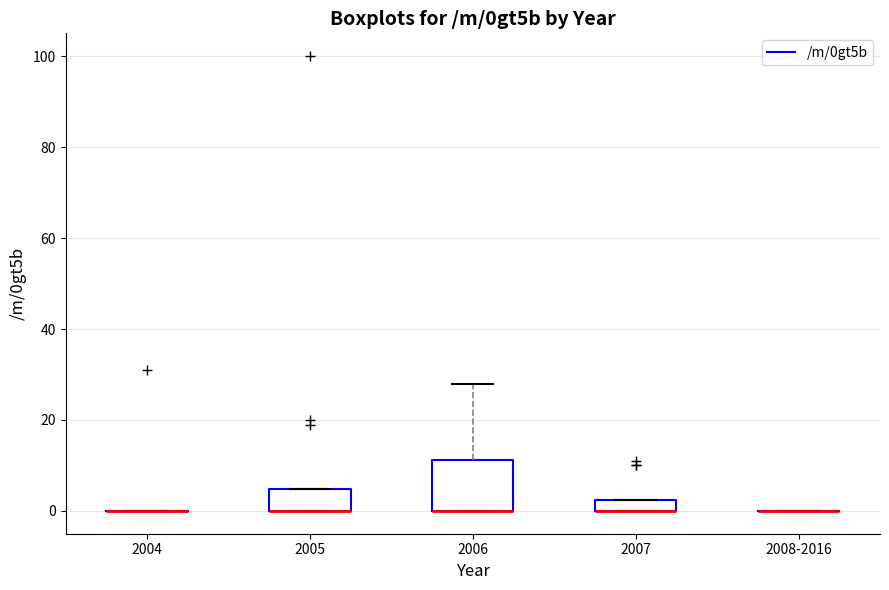

Where is the upper edge of the box for 2007 on the y-axis? The values are not printed on the chart, so give them approximately, as read against the axis.

2